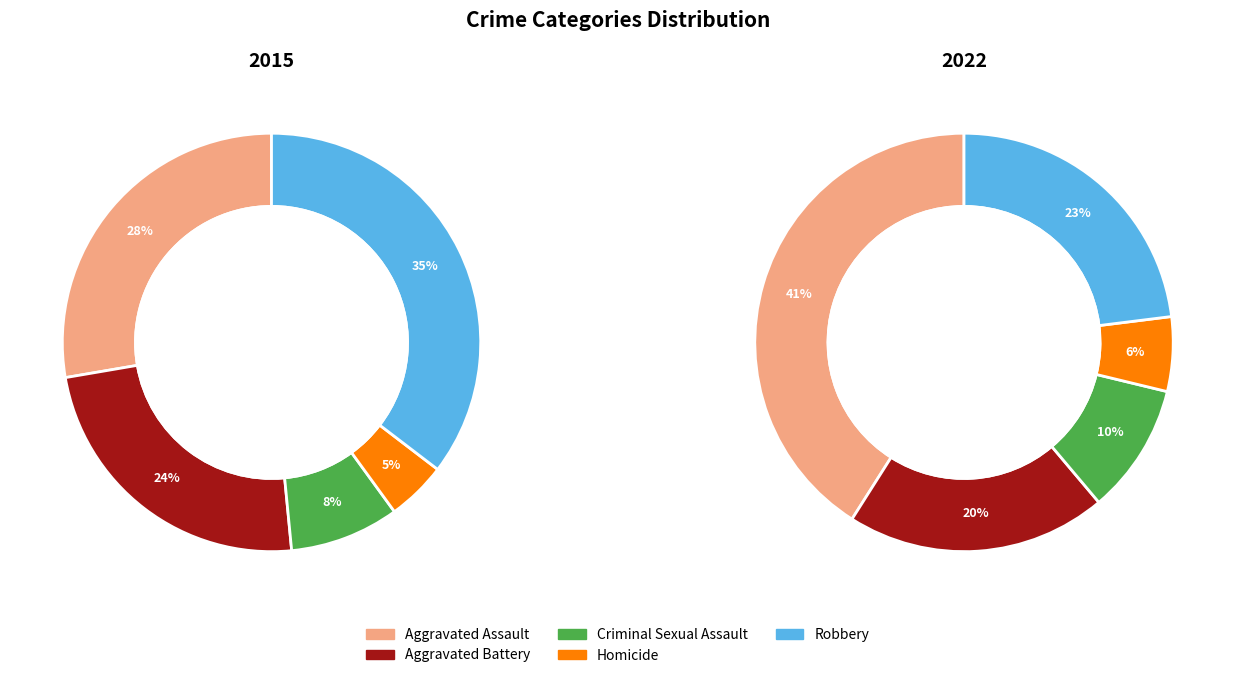

Which series changed the most between Aggravated Battery and Homicide?

2015